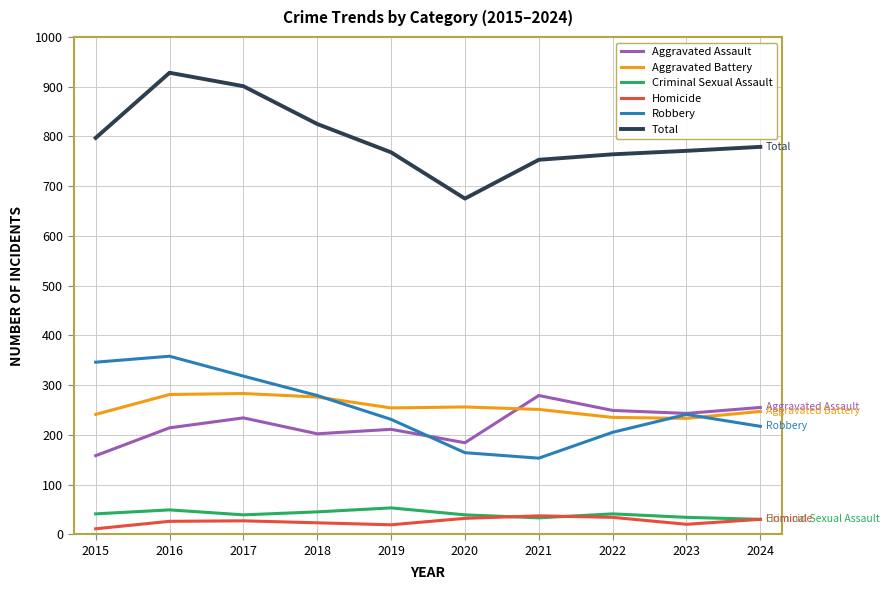

What is the difference between the maximum and minimum values in the Homicide series?

26